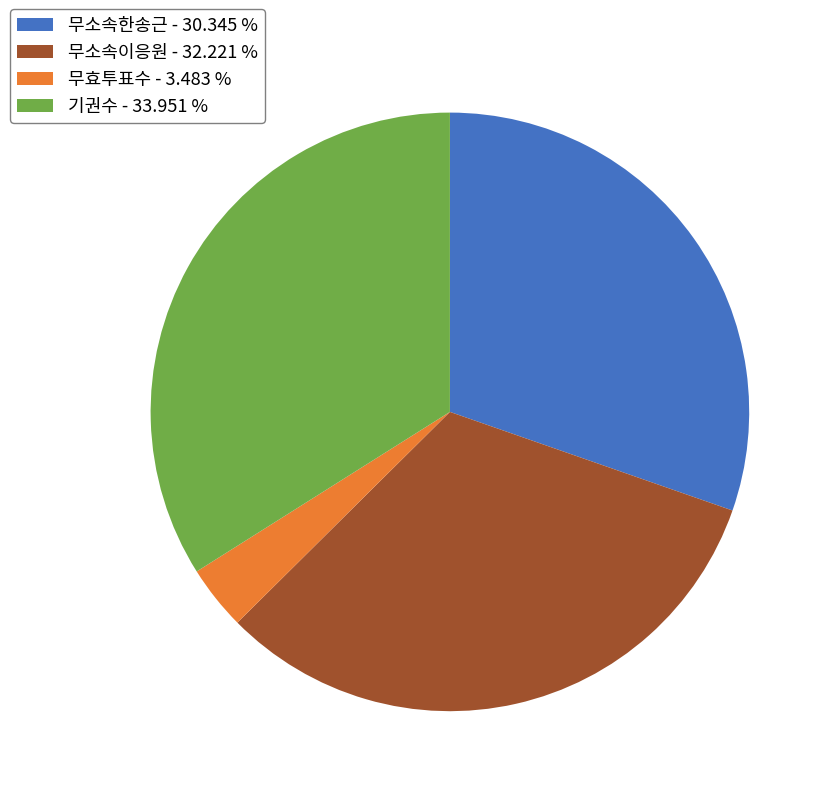

Does 무소속이응원 account for over 50% of the chart?

No